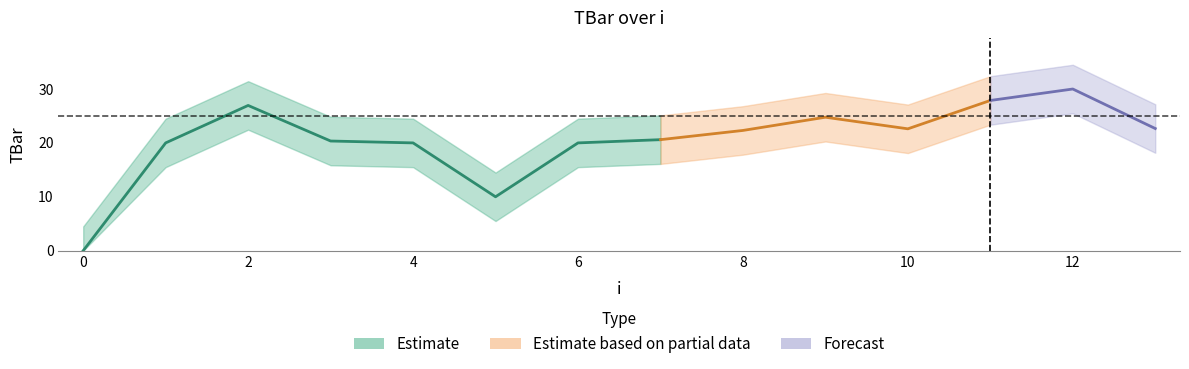

Rank the categories by value from lowest to highest.

0, 5, 1, 4, 6, 3, 7, 8, 10, 13, 9, 2, 11, 12